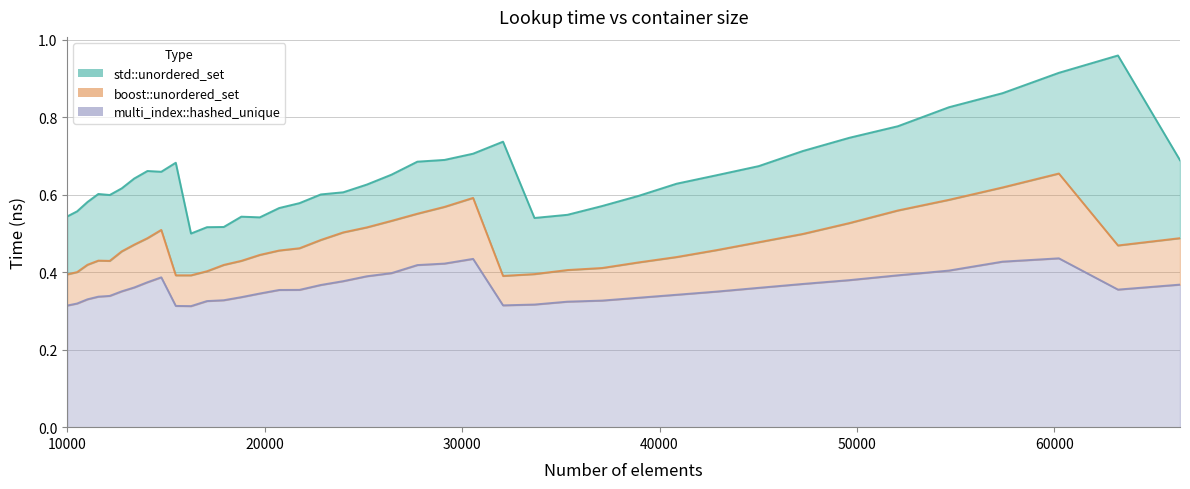

Rank the series by their average value, from lowest to highest.

multi_index::hashed_unique, boost::unordered_set, std::unordered_set